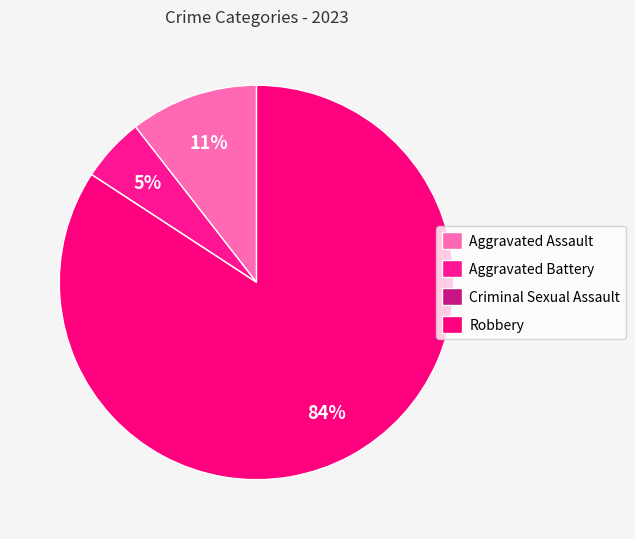

Is there a majority slice in this chart?

Yes